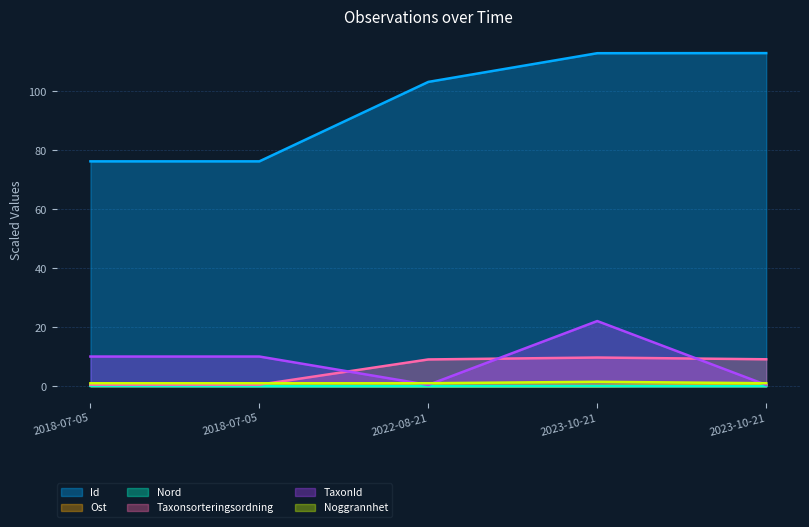

What are all the series names shown in the legend?

Id, Ost, Nord, Taxonsorteringsordning, TaxonId, Noggrannhet